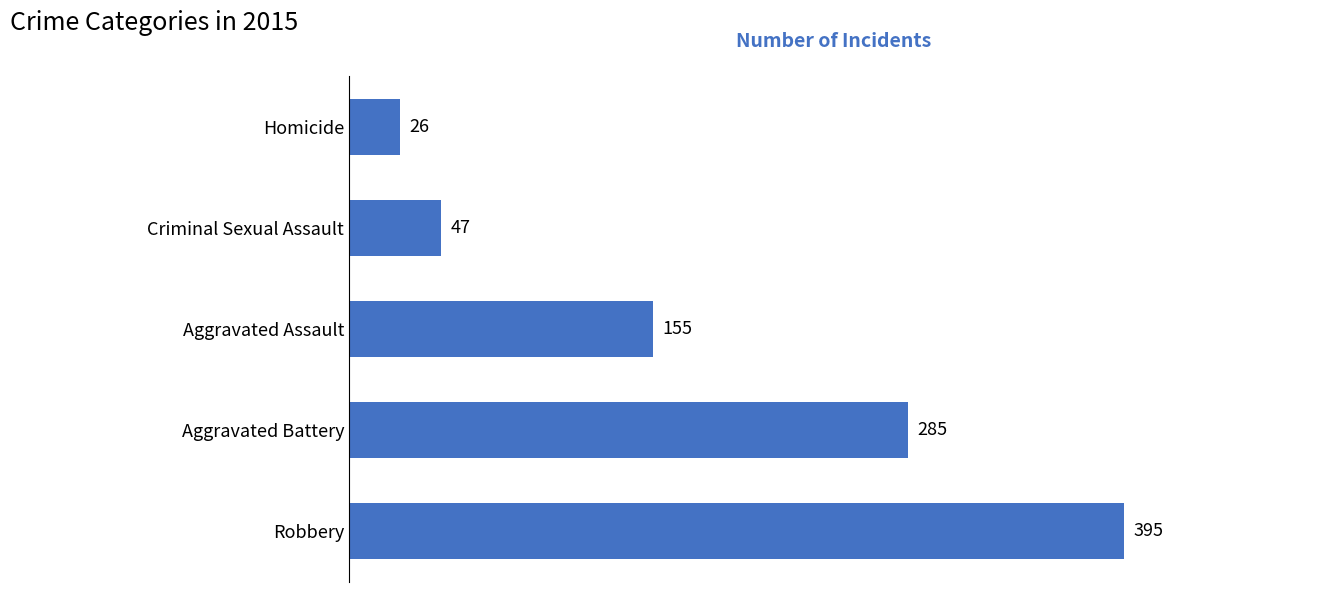

Reading top to bottom, transcribe all the data shown in this chart.

26	47	155	285	395